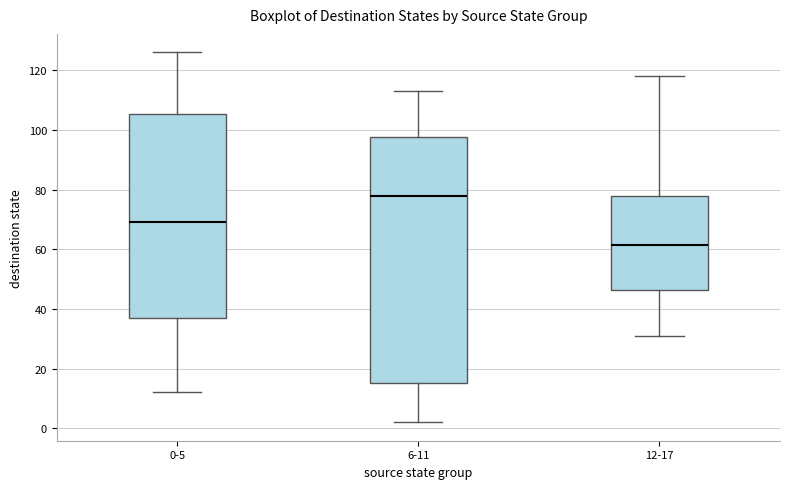

Comparing the boxes themselves (not the whiskers), which one is the tallest?

6-11